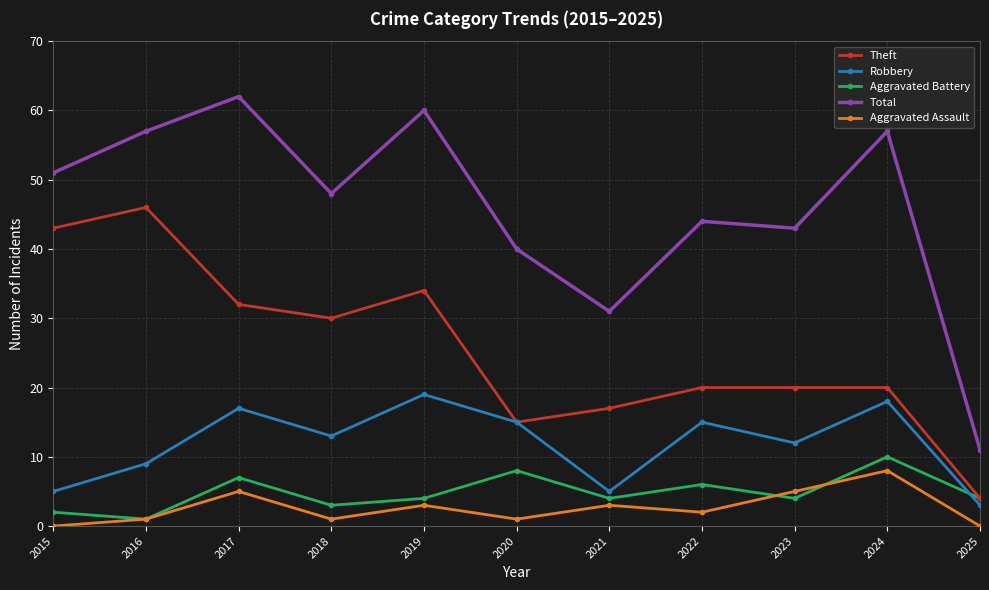

At which label is Robbery closest to 11?

2023